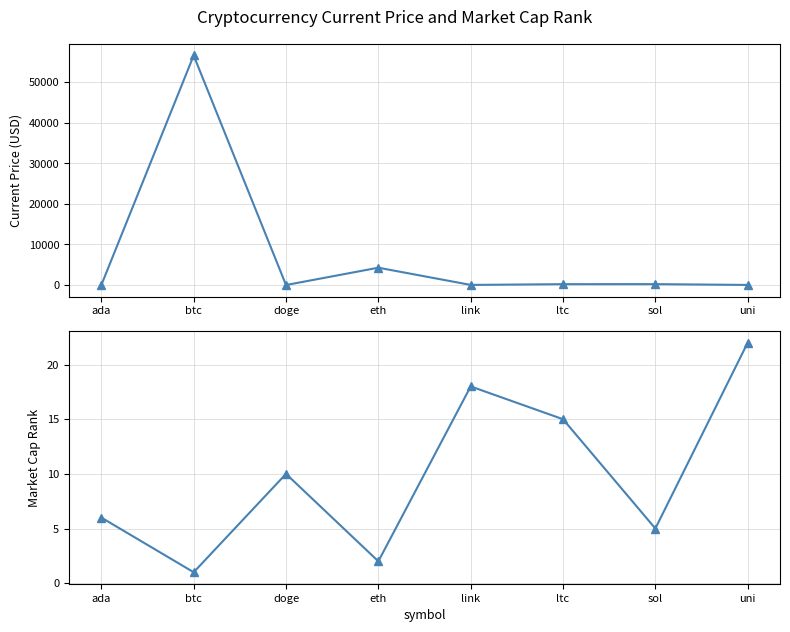

What is the highest value of the current_price series?

56597.0